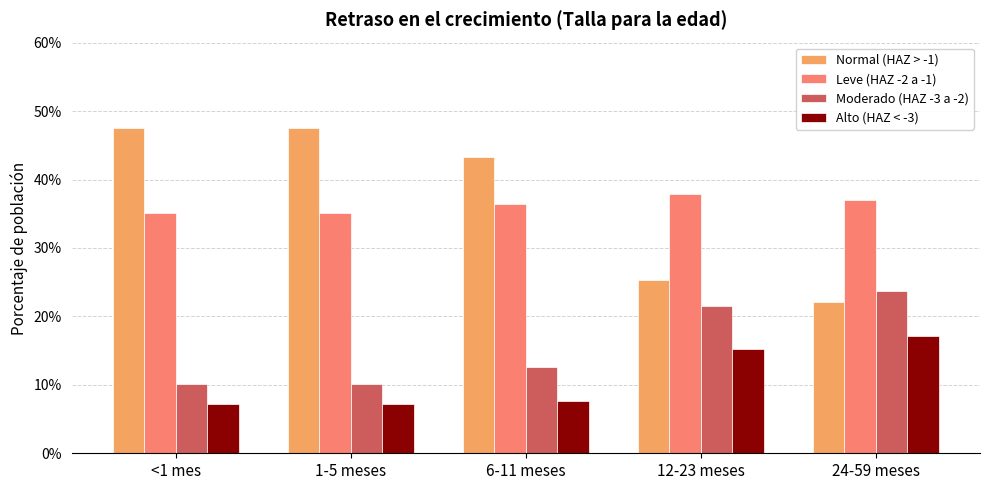

What are all the series names shown in the legend?

Normal (HAZ > -1), Leve (HAZ -2 a -1), Moderado (HAZ -3 a -2), Alto (HAZ < -3)